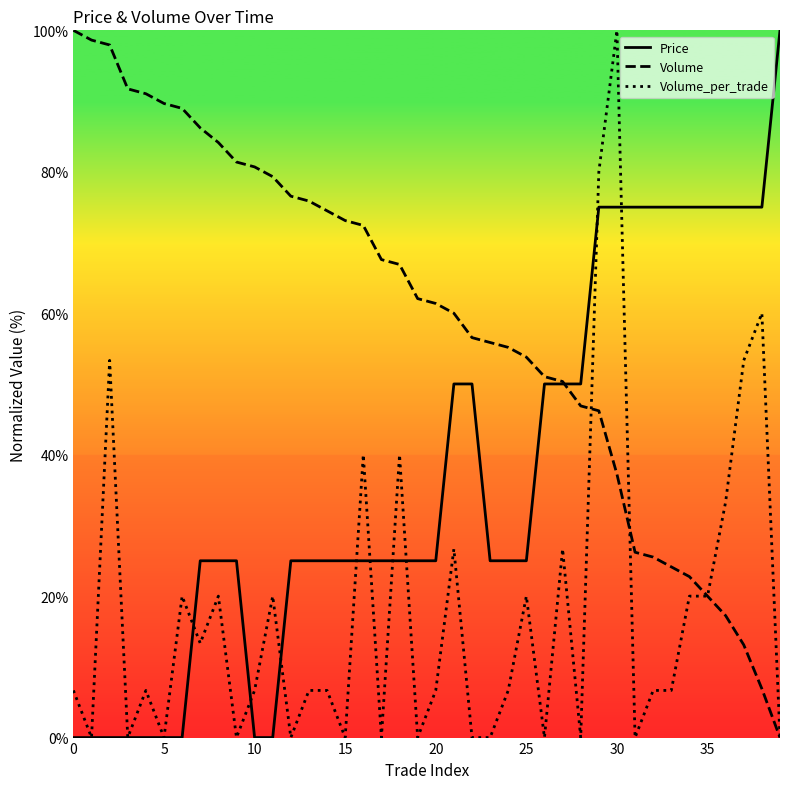

Is the value of Volume_per_trade at 35 greater than the value of Volume at 37?

Yes